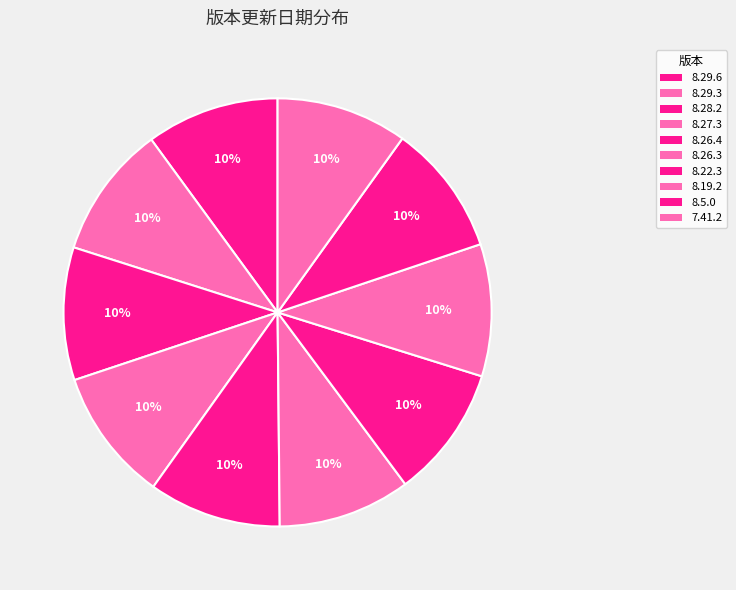

Count the number of slices in the pie.

10